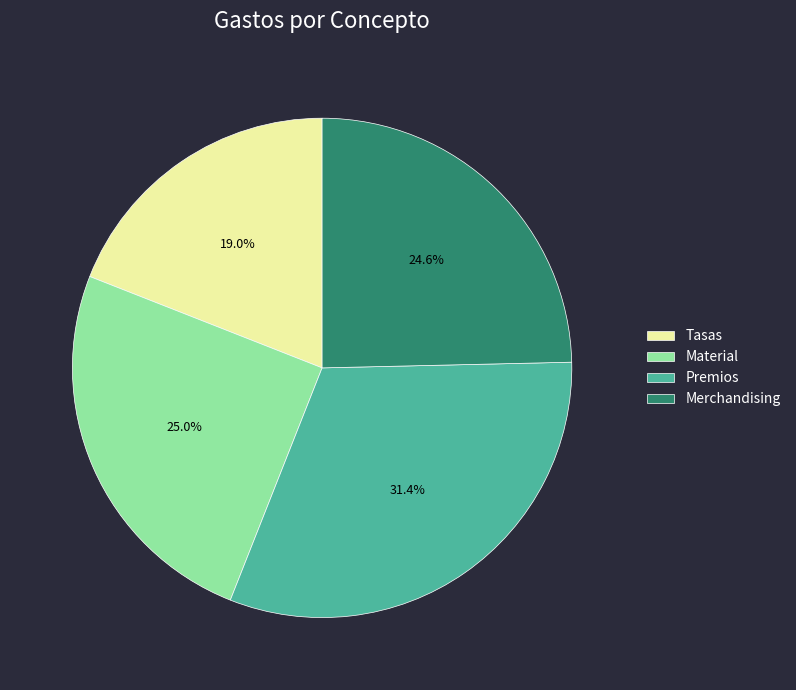

Which category has the biggest portion of the pie?

Premios